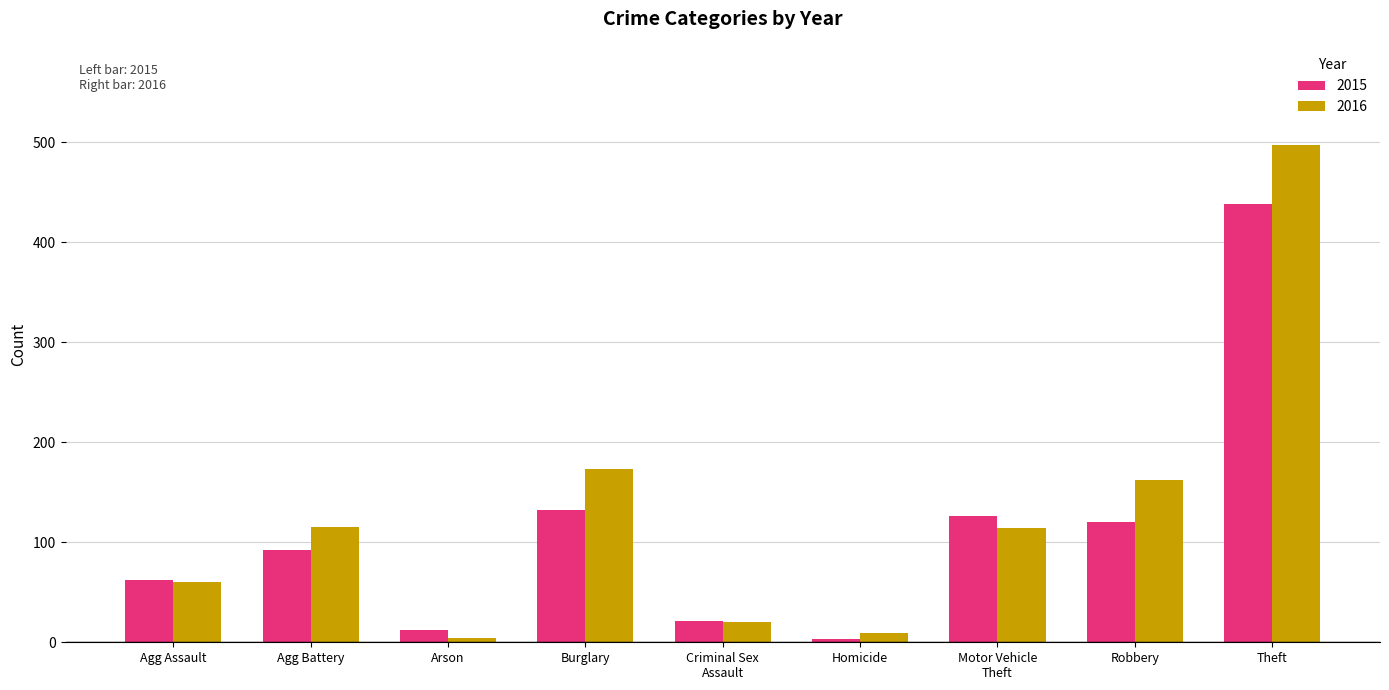

List the series in order of their peak value, highest first.

2016, 2015